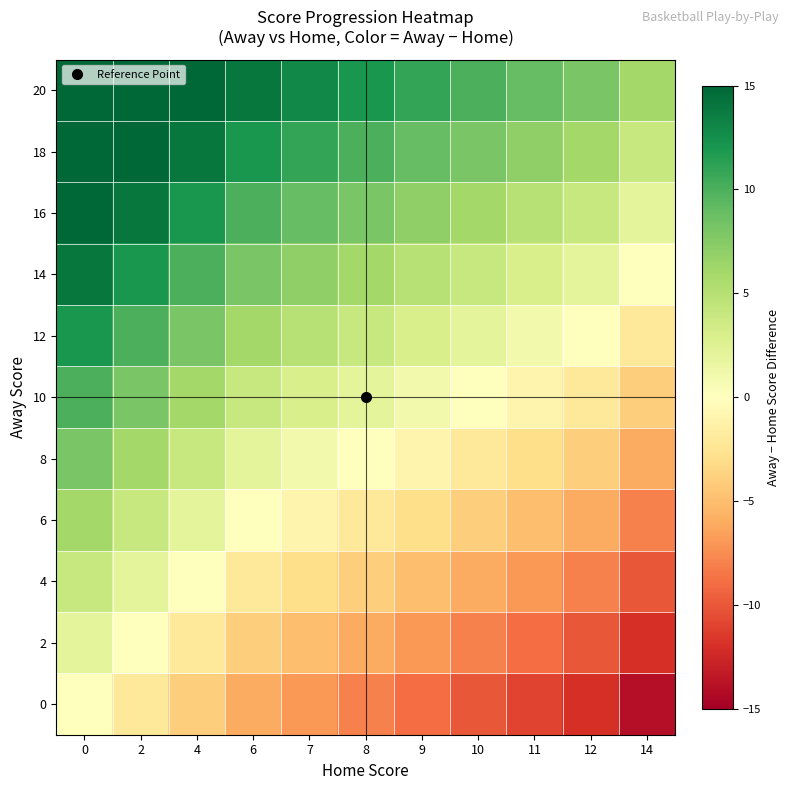

At how many categories does at least one series exceed 11?

6